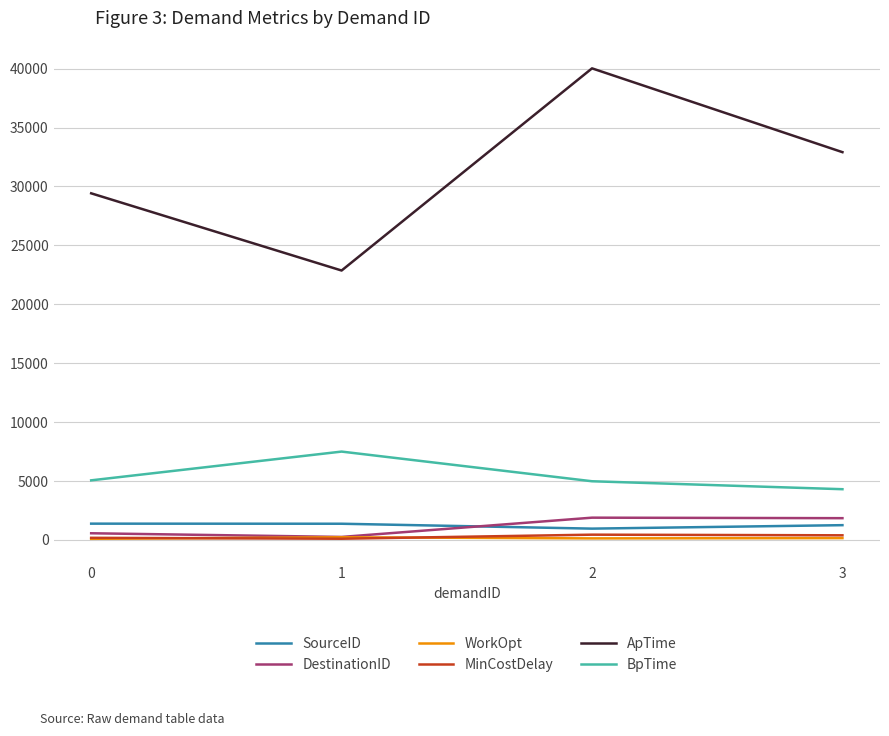

What is the greatest value displayed?

40020